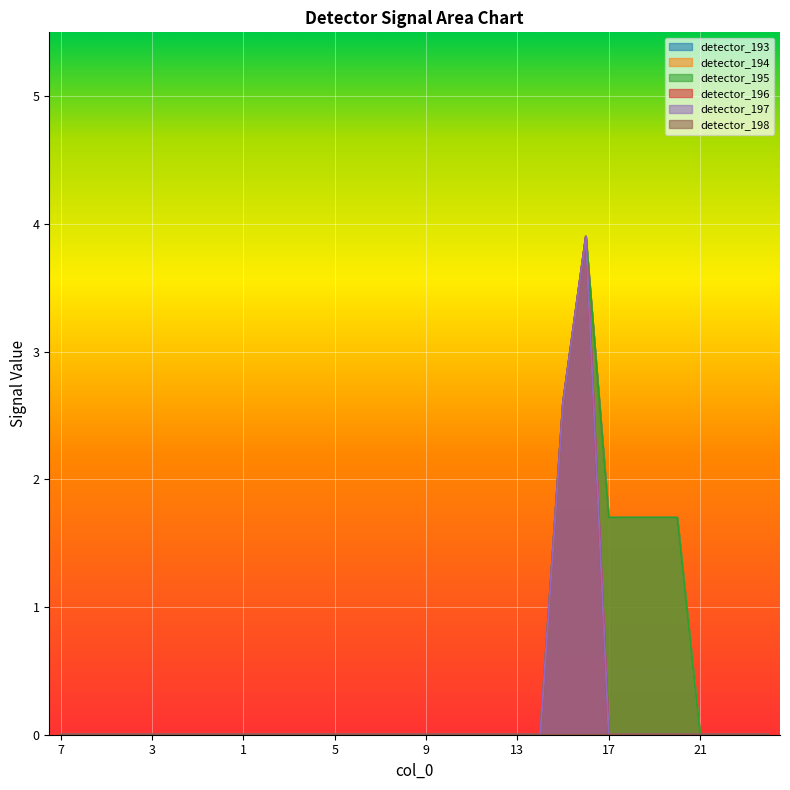

True or false: detector_195 has a value of 0.5 at 19.

False